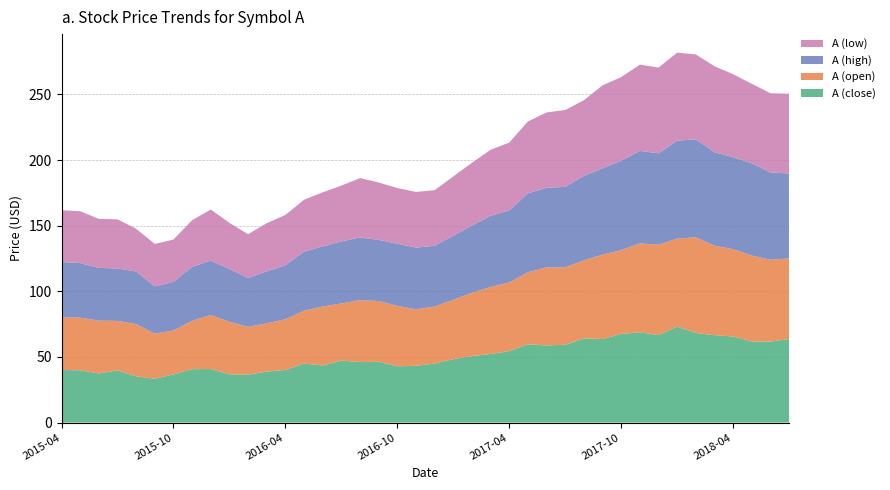

What is the highest value of the A (close) series?

73.1